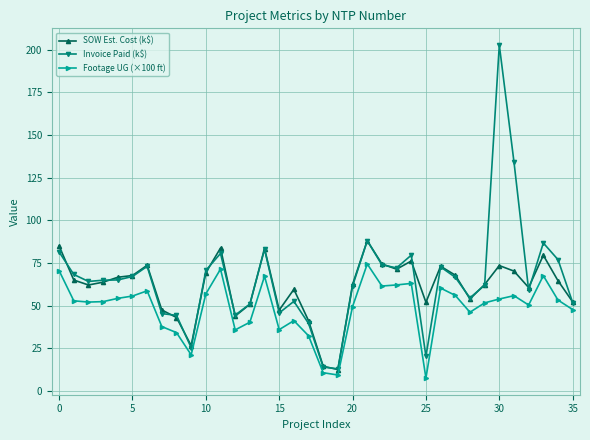

What is the value of the SOW Est. Cost (k$) point at the 30th from the left?

62.4